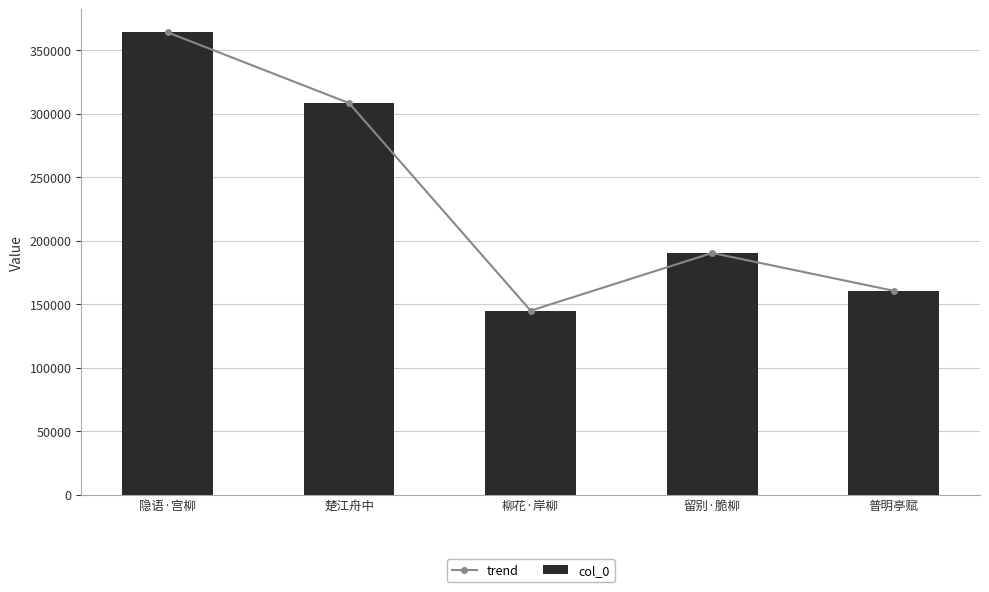

What is the difference between the trend values at 留别·脆柳 and 普明亭赋?

29789